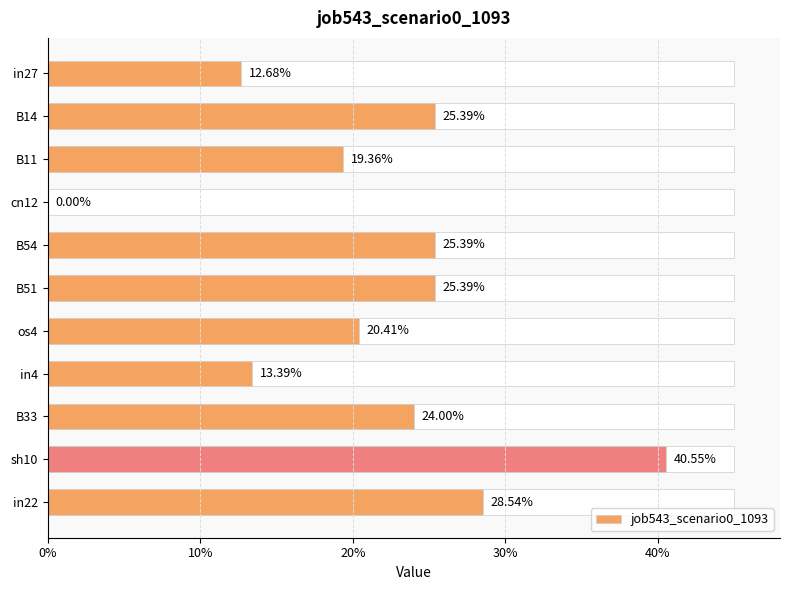

How many bars are there in total?

11